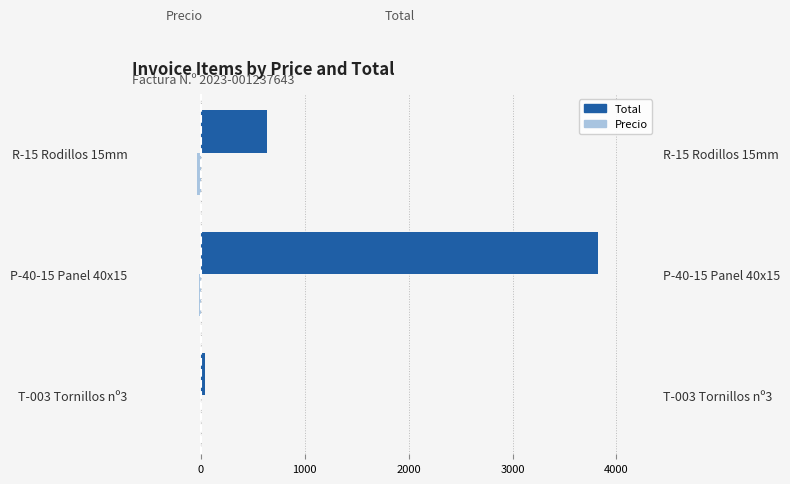

What is the value of the Precio bar at the 3rd from the left?

-0.1